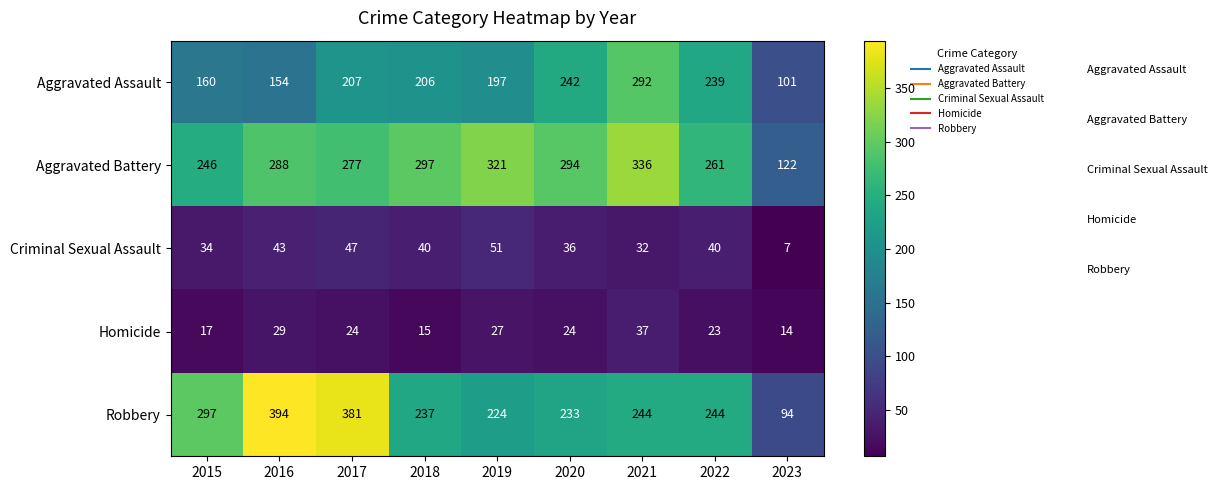

At which label does Aggravated Assault reach its peak?

2021